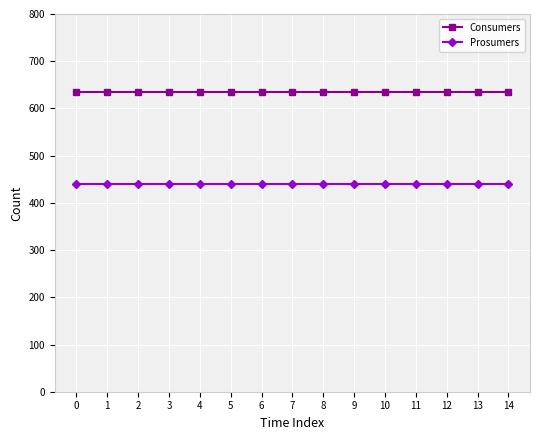

Count the number of categories in the chart.

15